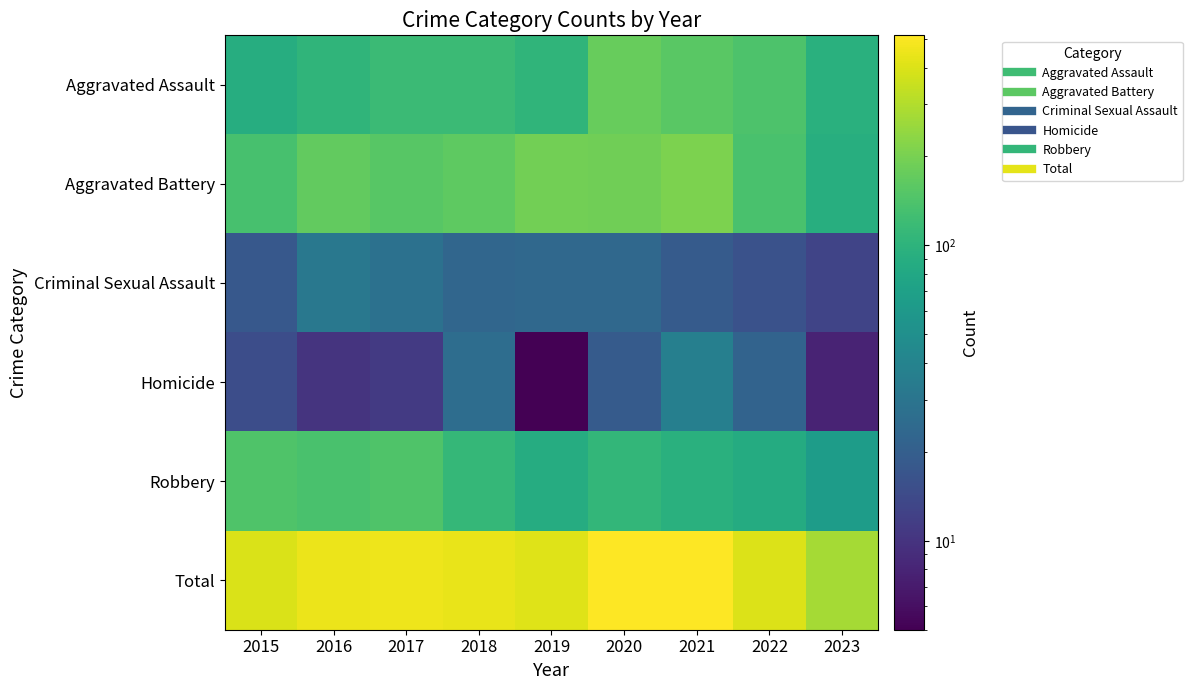

Reading right to left, transcribe all the data shown in this chart.

Aggravated Assault: 2023=95	2022=142	2021=157	2020=176	2019=103	2018=118	2017=118	2016=103	2015=89
Aggravated Battery: 2023=92	2022=137	2021=205	2020=188	2019=190	2018=163	2017=154	2016=168	2015=133
Criminal Sexual Assault: 2023=13	2022=16	2021=19	2020=24	2019=24	2018=23	2017=28	2016=32	2015=18
Homicide: 2023=8	2022=22	2021=37	2020=19	2019=5	2018=26	2017=11	2016=10	2015=15
Robbery: 2023=65	2022=86	2021=95	2020=107	2019=88	2018=110	2017=144	2016=137	2015=143
Total: 2023=273	2022=403	2021=513	2020=514	2019=410	2018=440	2017=455	2016=450	2015=398